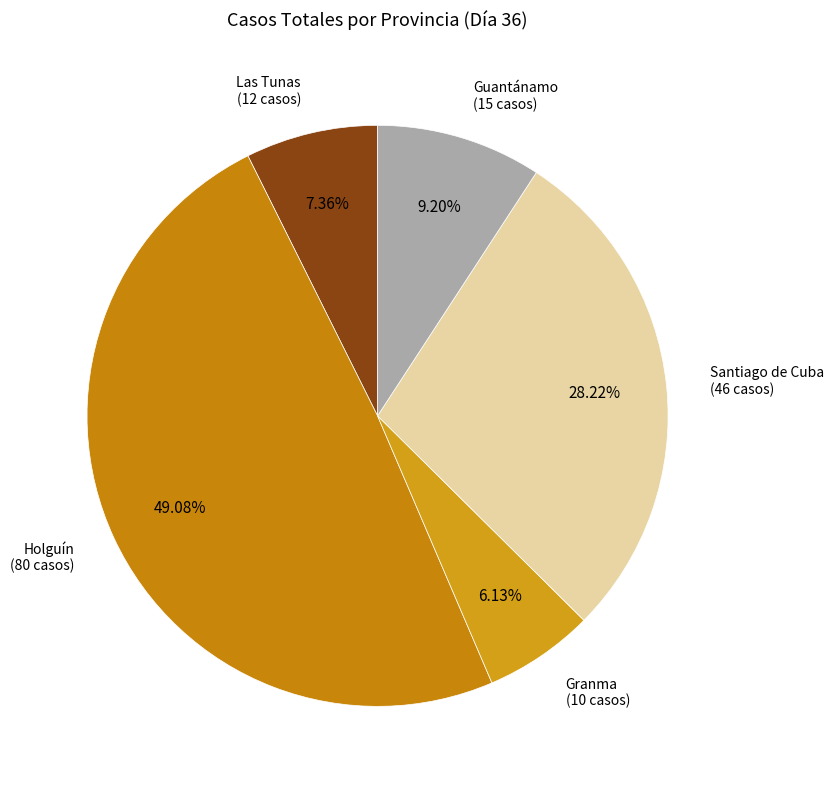

How much of the chart is everything except Granma?

93.9%